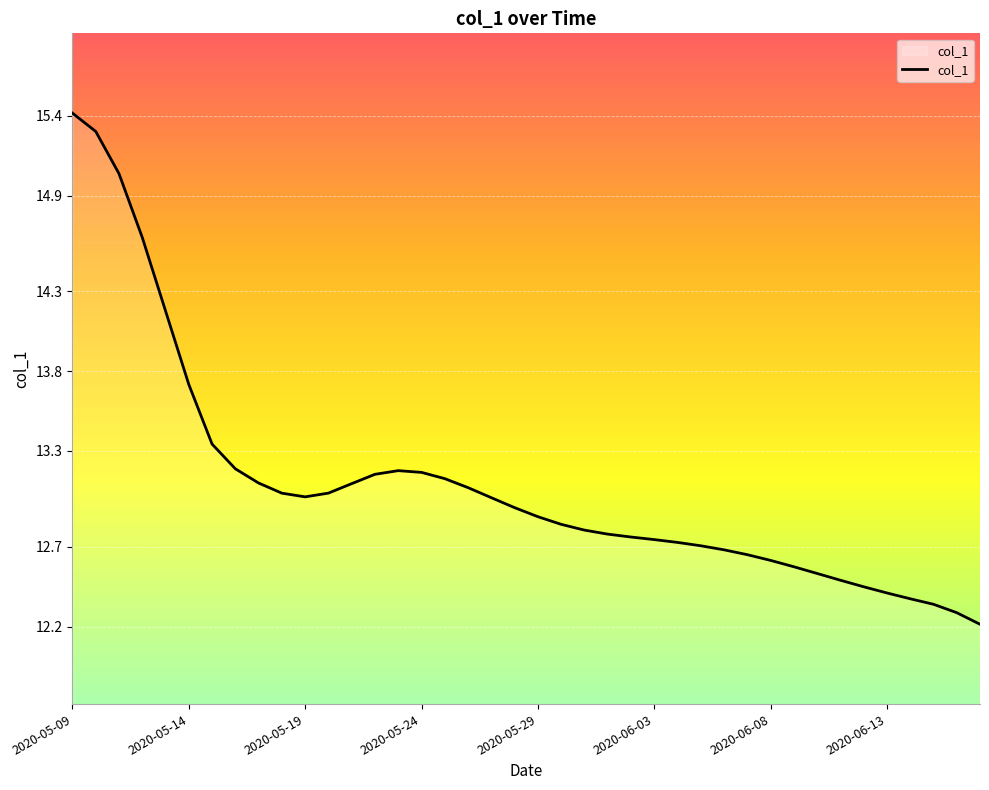

What is the maximum value shown in the chart?

15.4